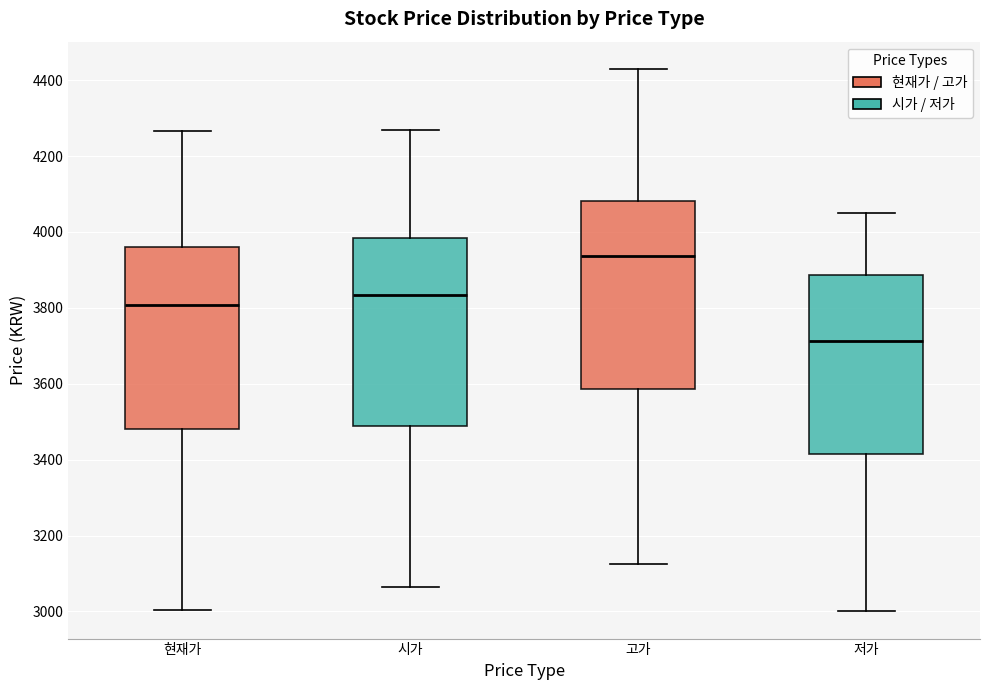

Where does the upper whisker of the box for 시가 end on the y-axis? The values are not printed on the chart, so give them approximately, as read against the axis.

4280